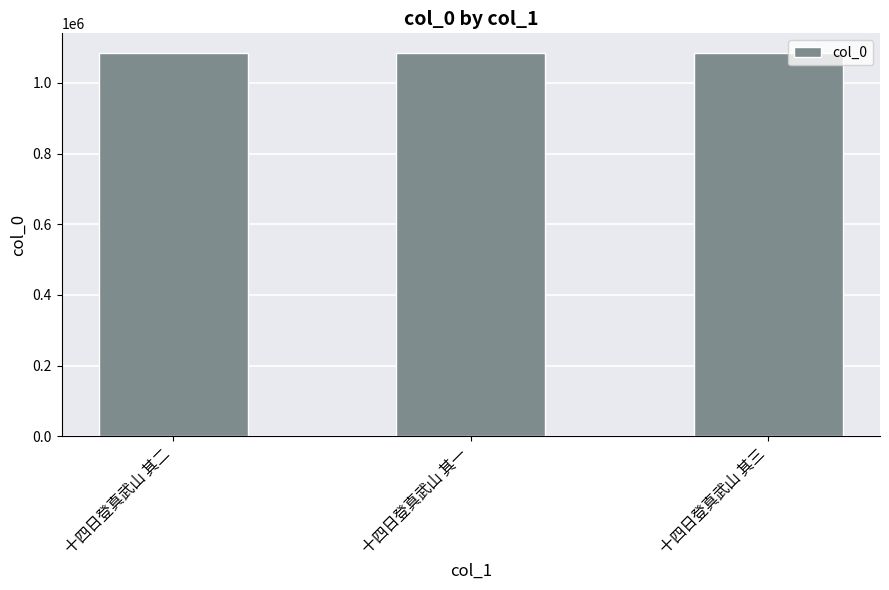

Is it true that the value at 十四日登真武山 其三 is 572635?

False